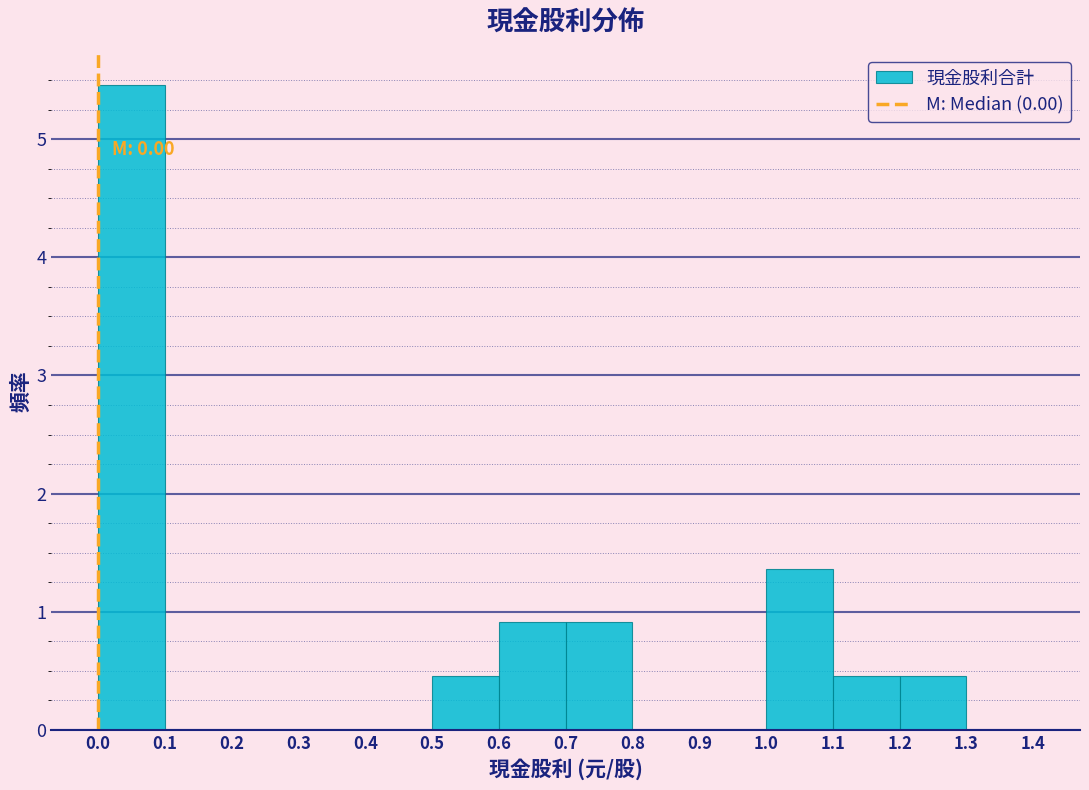

Over which range of the x-axis is the bar tallest?

0.0 to 0.1